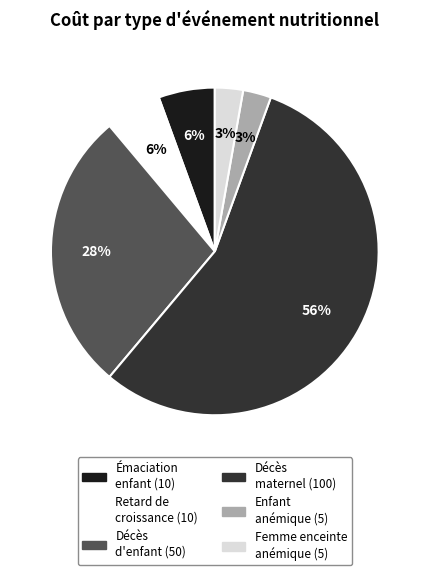

How many slices are in this pie chart?

6